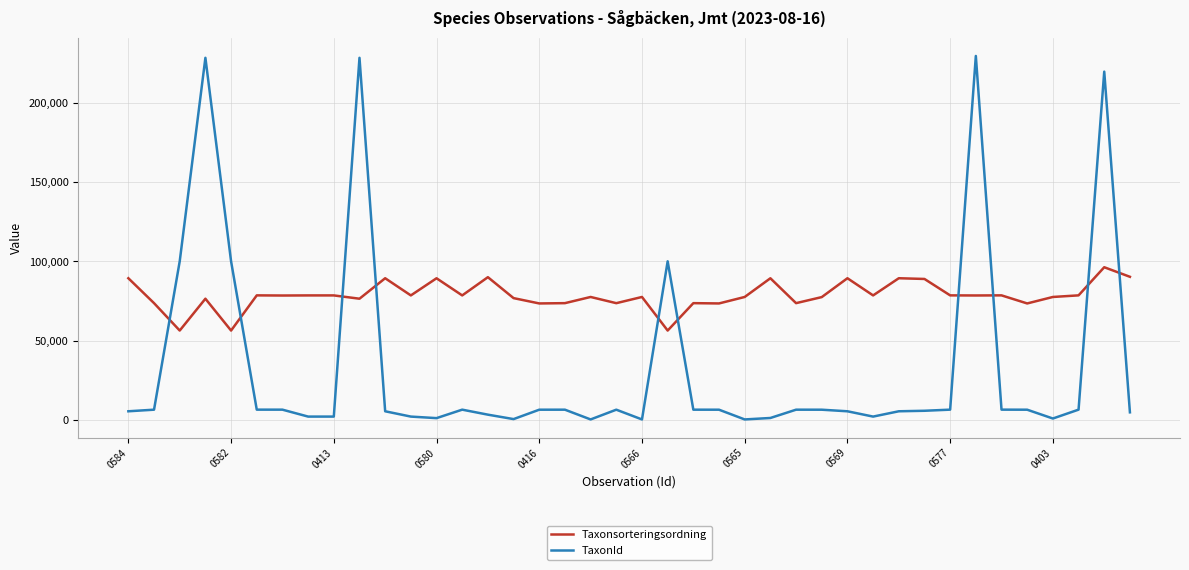

What is the highest value of the TaxonId series?

229748